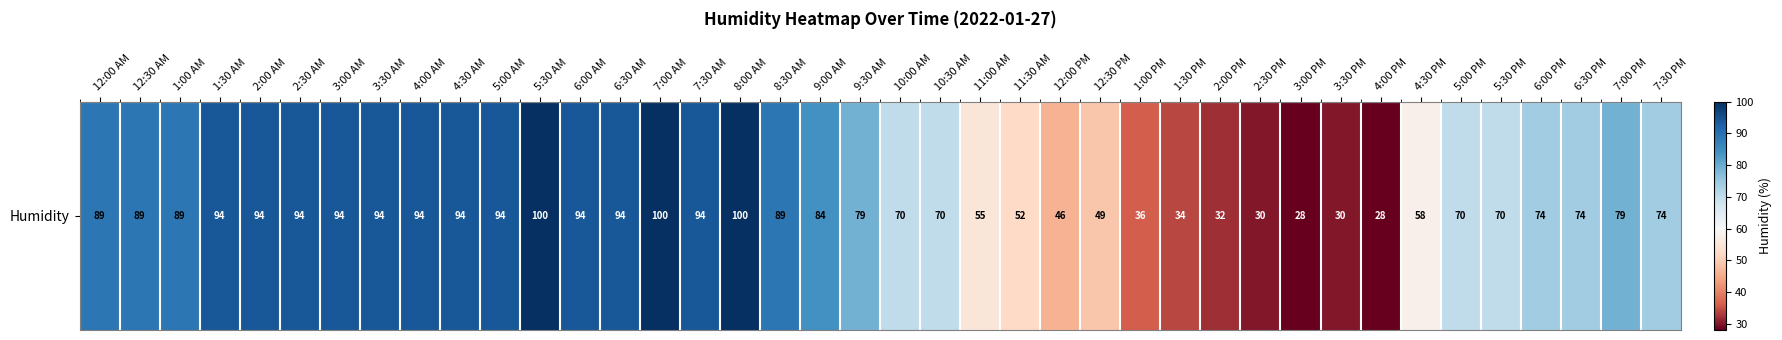

The value at 1:00 PM is 36. True or false?

True